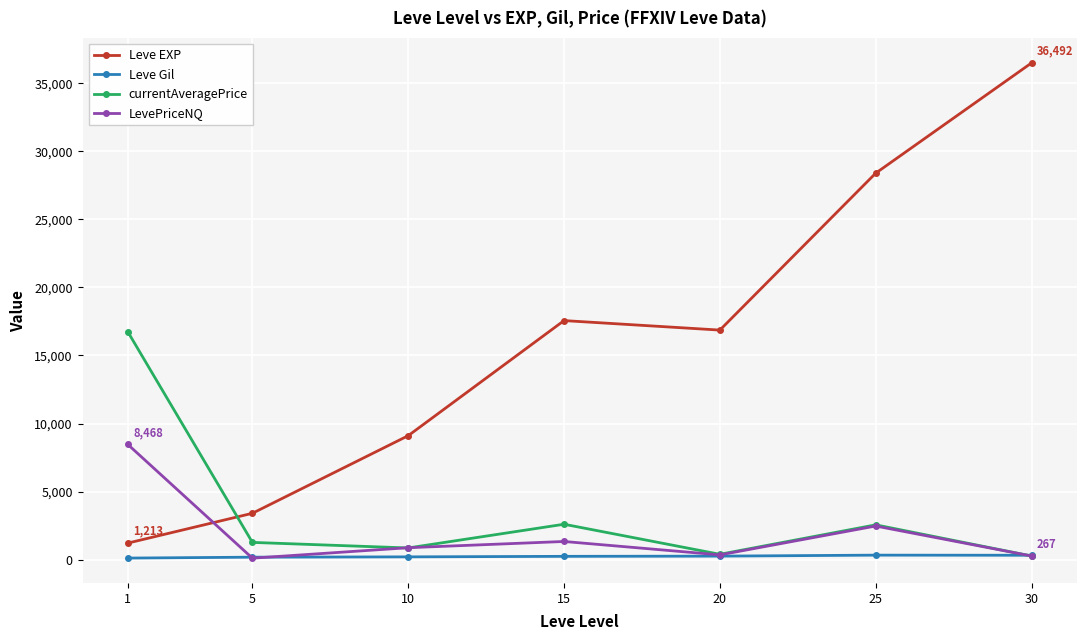

What are all the series names shown in the legend?

Leve EXP, Leve Gil, currentAveragePrice, LevePriceNQ